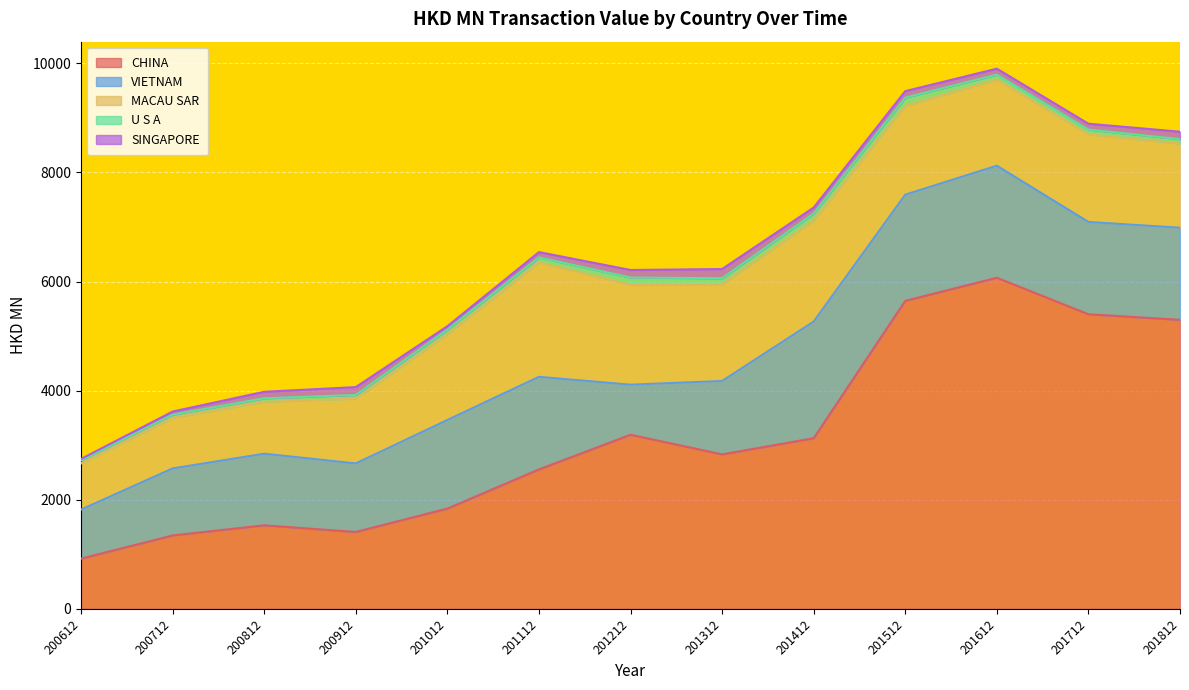

What is the approximate value of SINGAPORE at 200612?

28.6